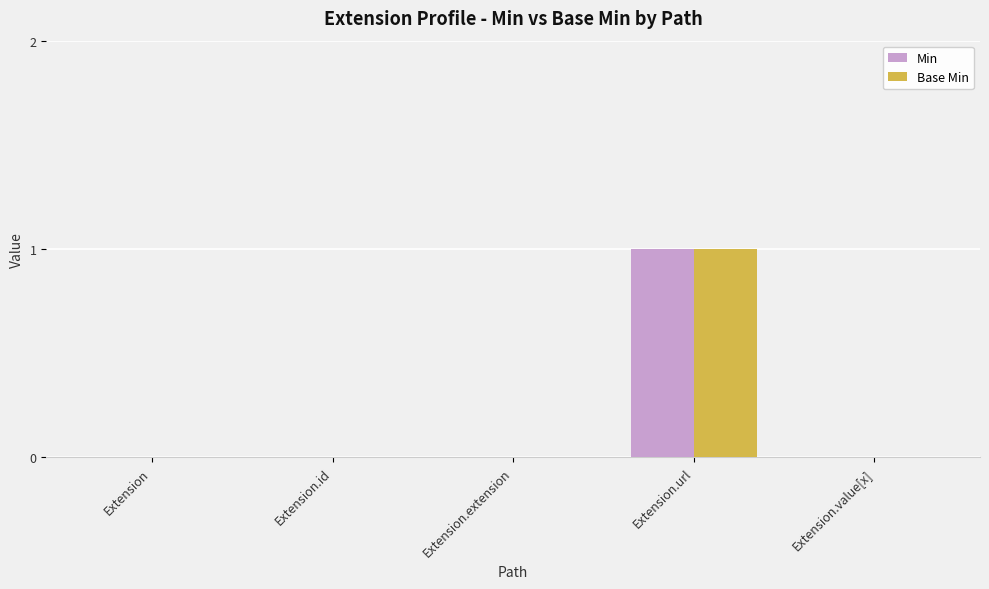

What is the difference between the Base Min values at Extension.extension and Extension.url?

1